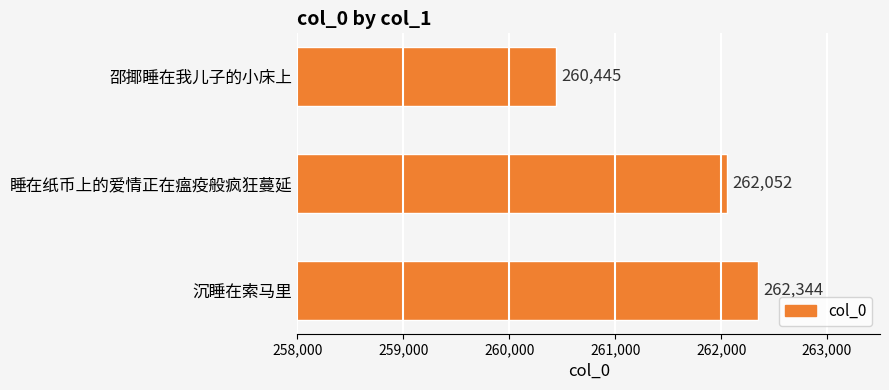

How many values are between 260445 and 262344?

3